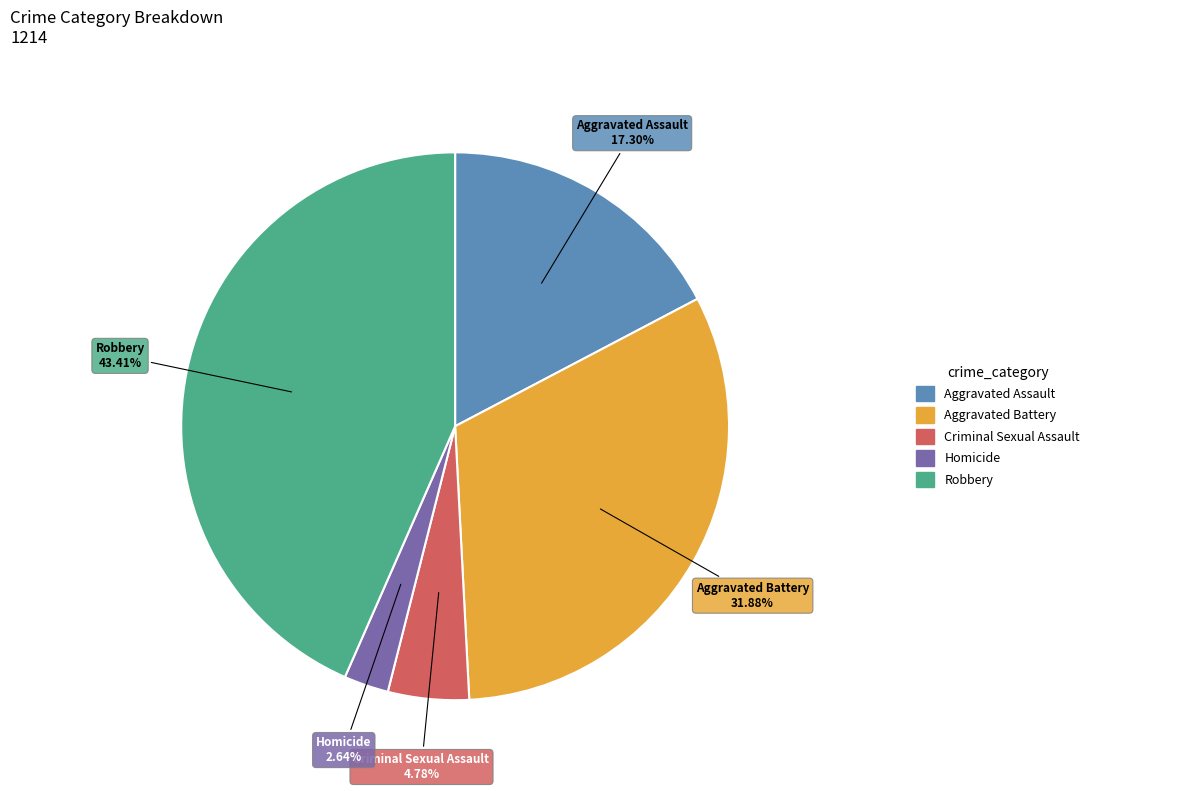

Is there a majority slice in this chart?

No